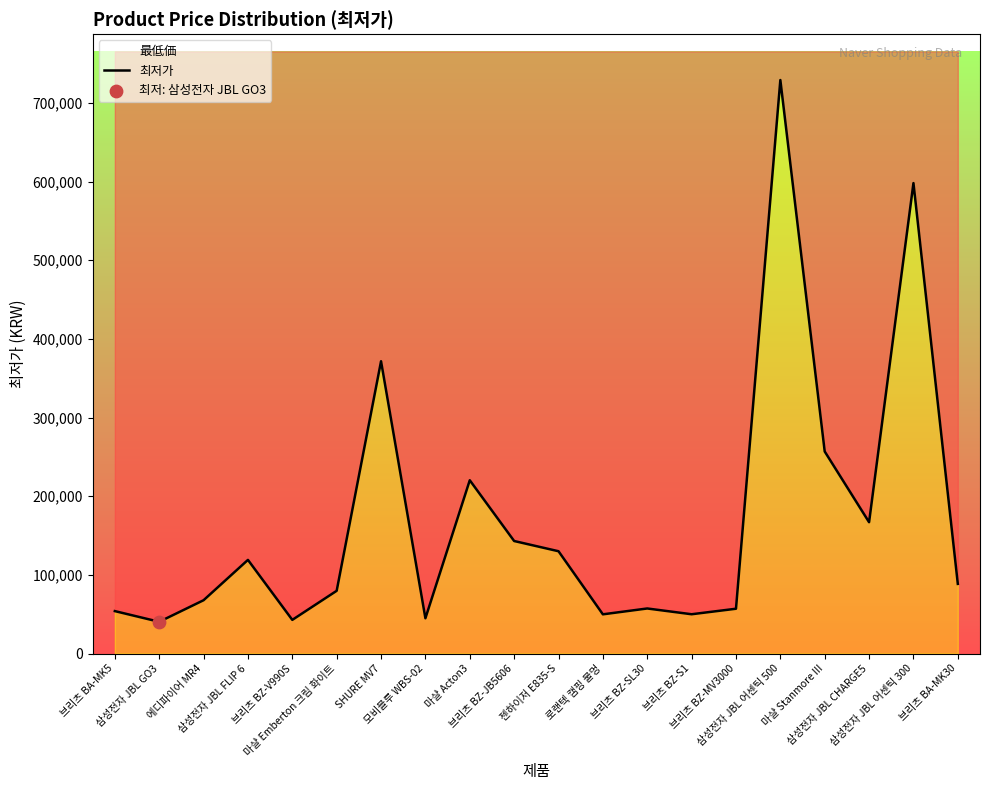

Approximately how many times larger is the value at 삼성전자 JBL GO3 compared to 삼성전자 JBL CHARGE5?

0.2